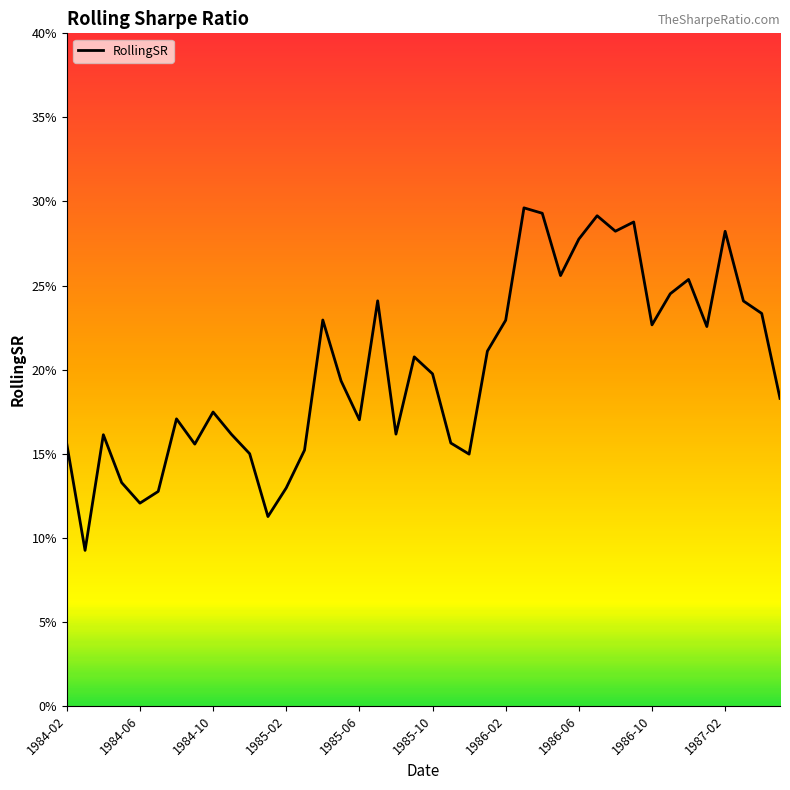

What is the average value?

0.2